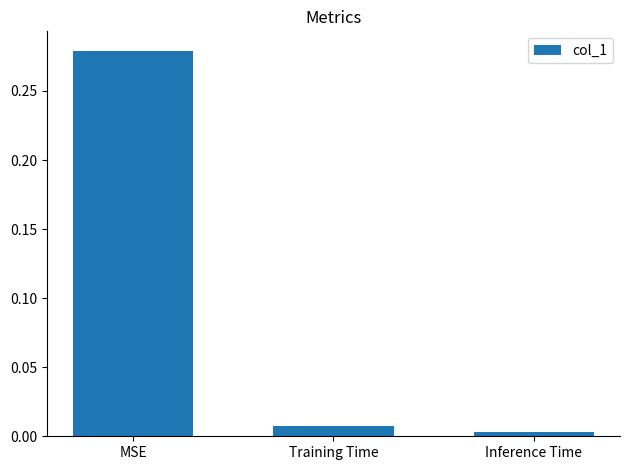

The chart shows a value of 0.2 at MSE. True or false?

False